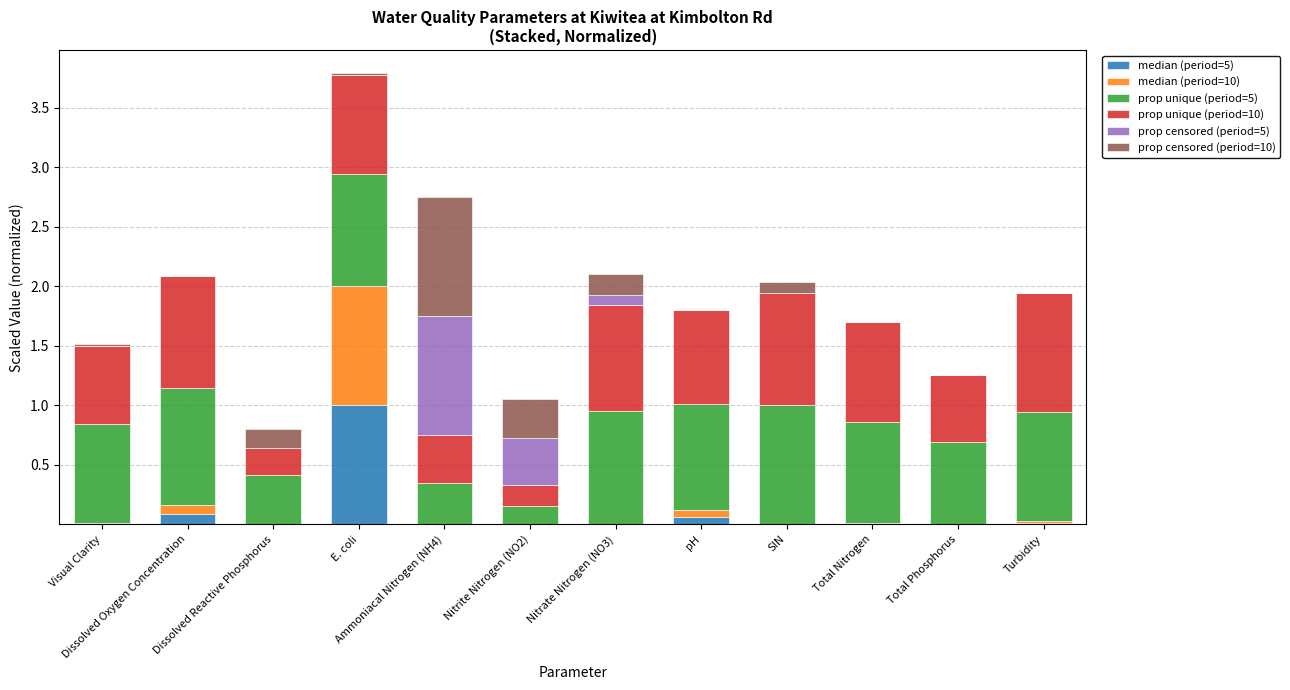

The value of median (period=5) at Visual Clarity is 0.0. True or false?

True